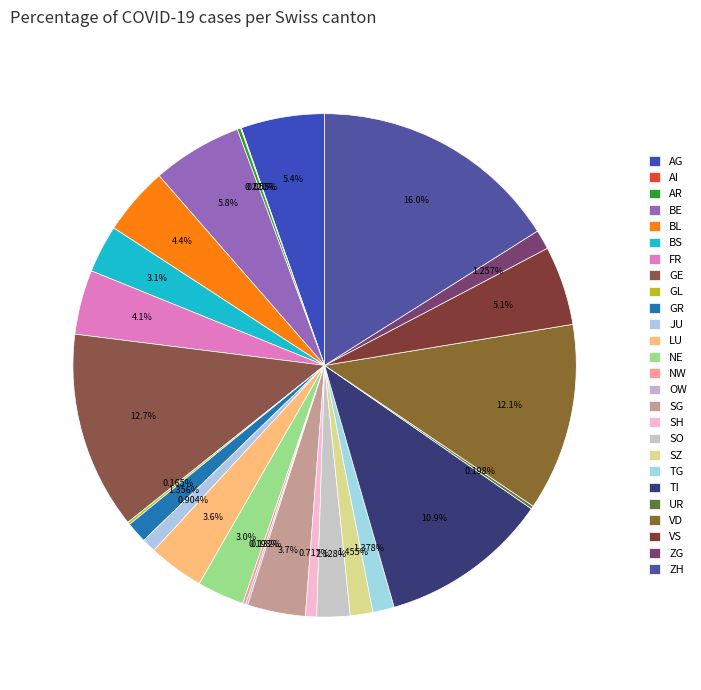

To the nearest percent, what is the average slice percentage?

4%